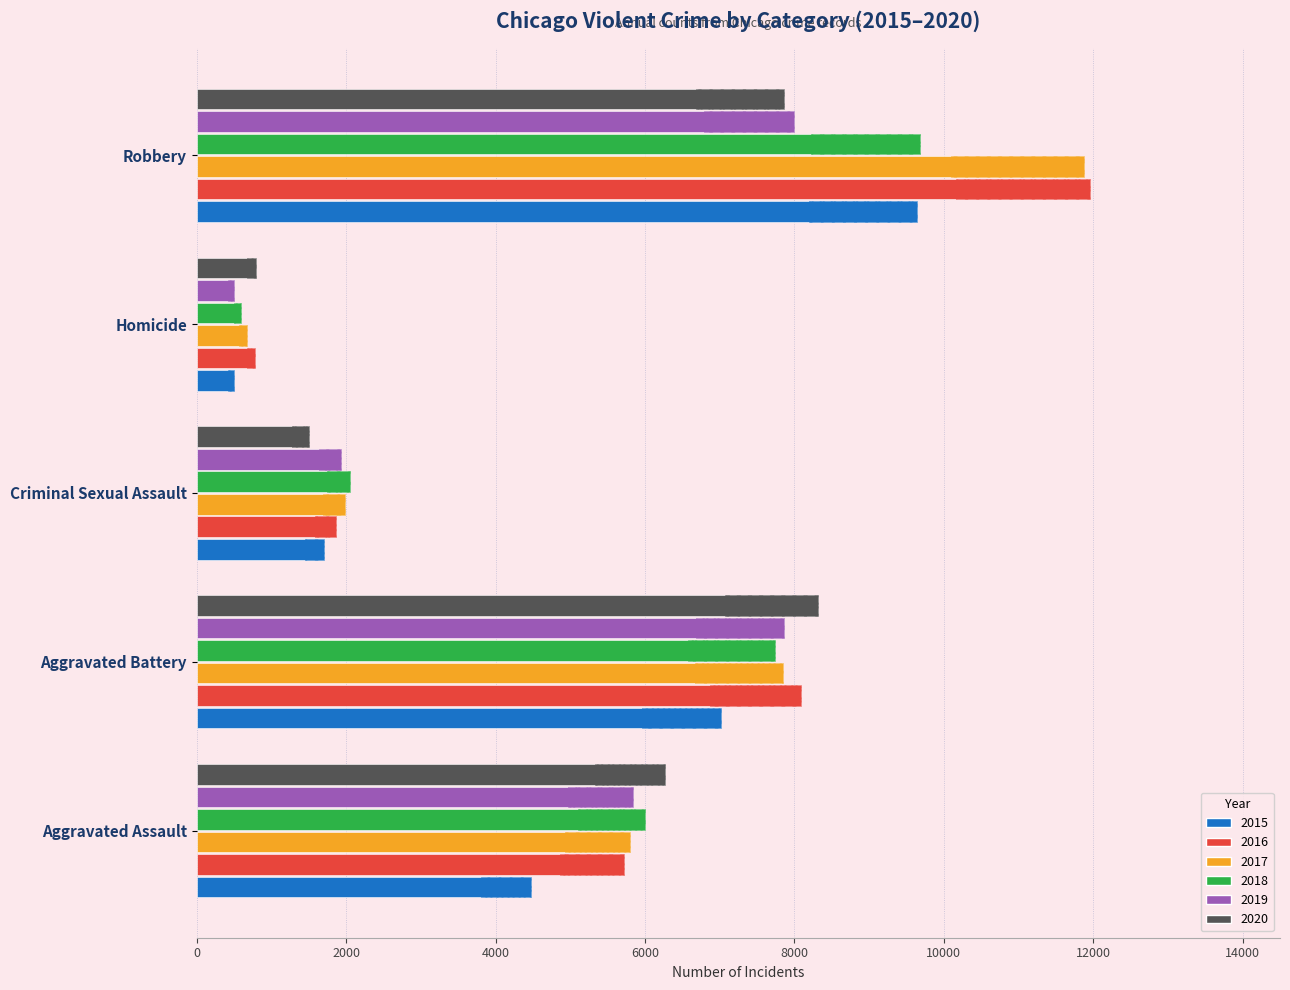

What is the sum of all 2017 values?

28181.0